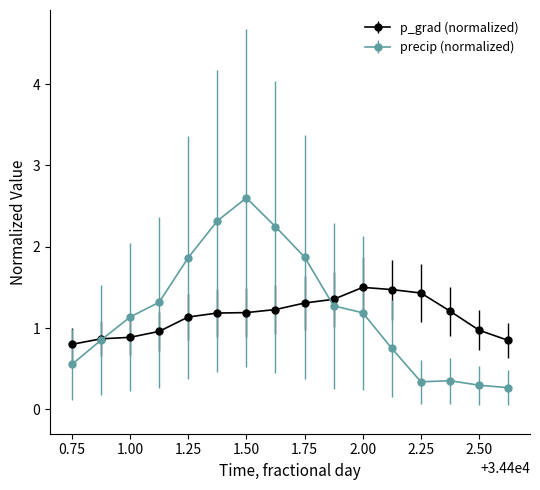

Count the number of data series in this chart.

2